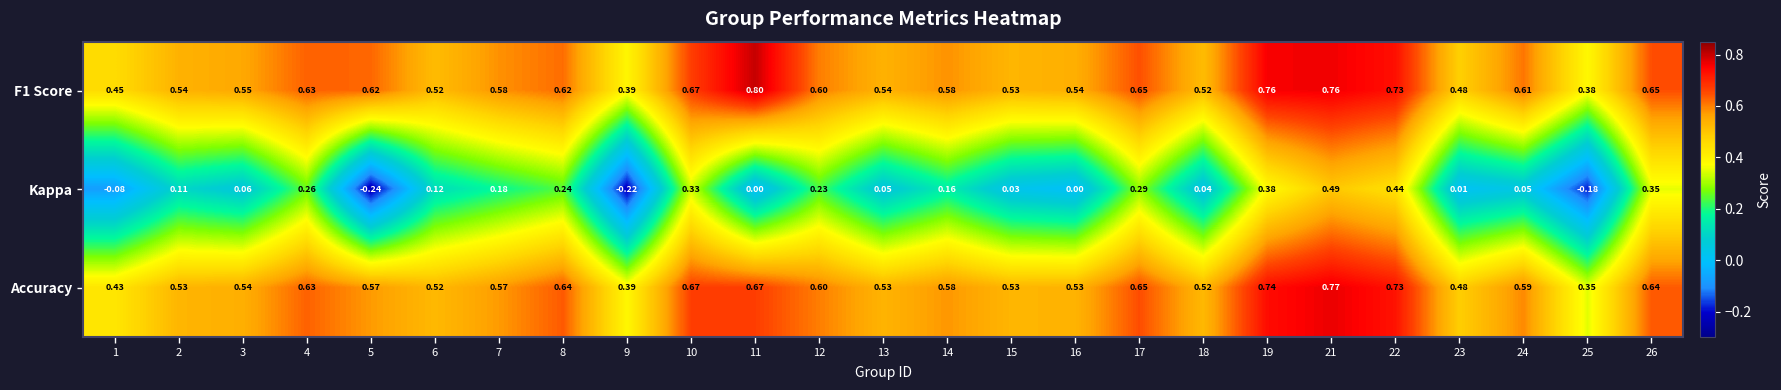

Which series has the largest range (max minus min)?

Kappa